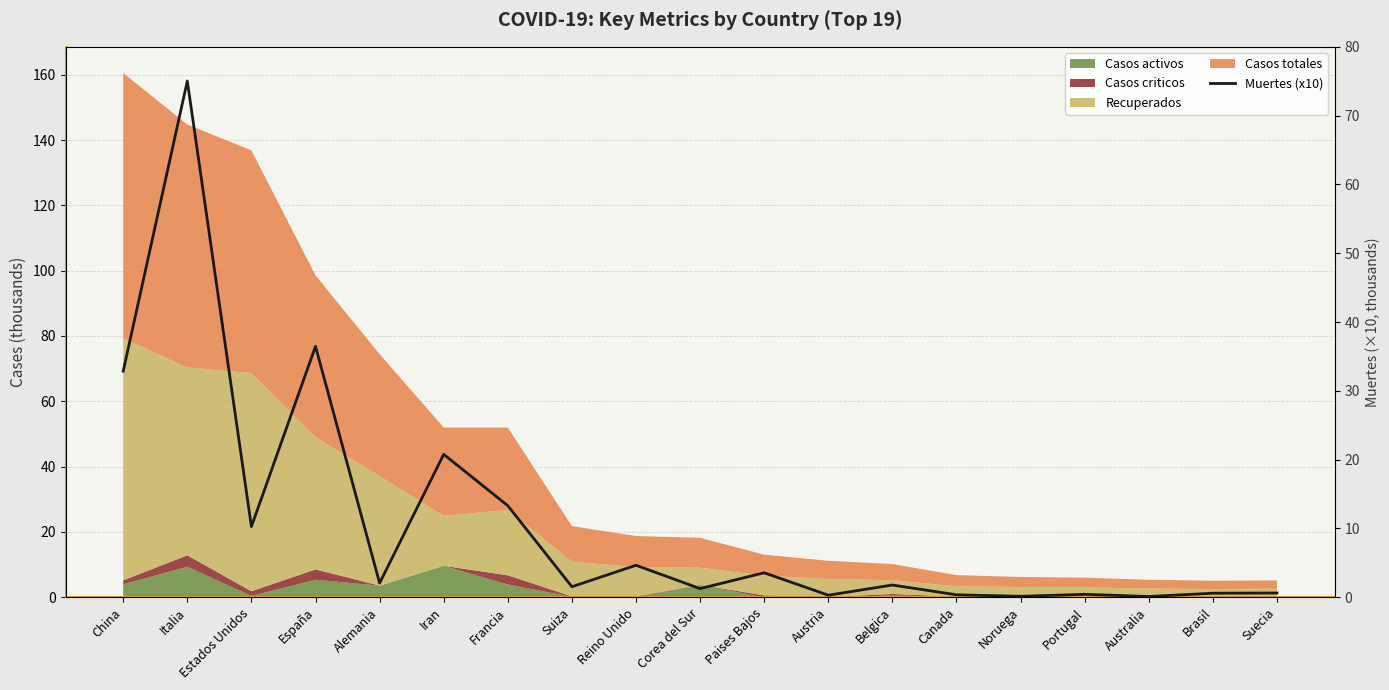

Rank the categories by value from highest to lowest.

Italia, España, China, Iran, Francia, Estados Unidos, Reino Unido, Paises Bajos, Alemania, Belgica, Suiza, Corea del Sur, Suecia, Brasil, Portugal, Canada, Austria, Noruega, Australia